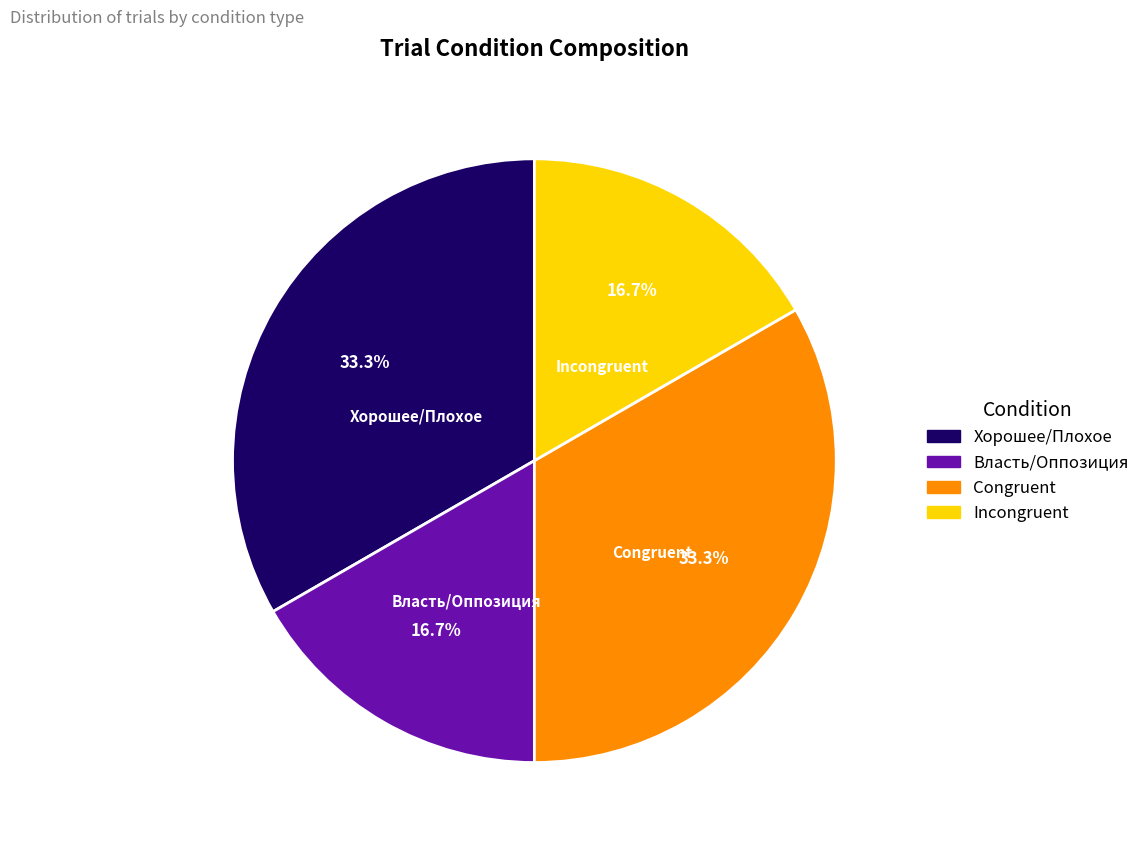

Is there a majority slice in this chart?

No